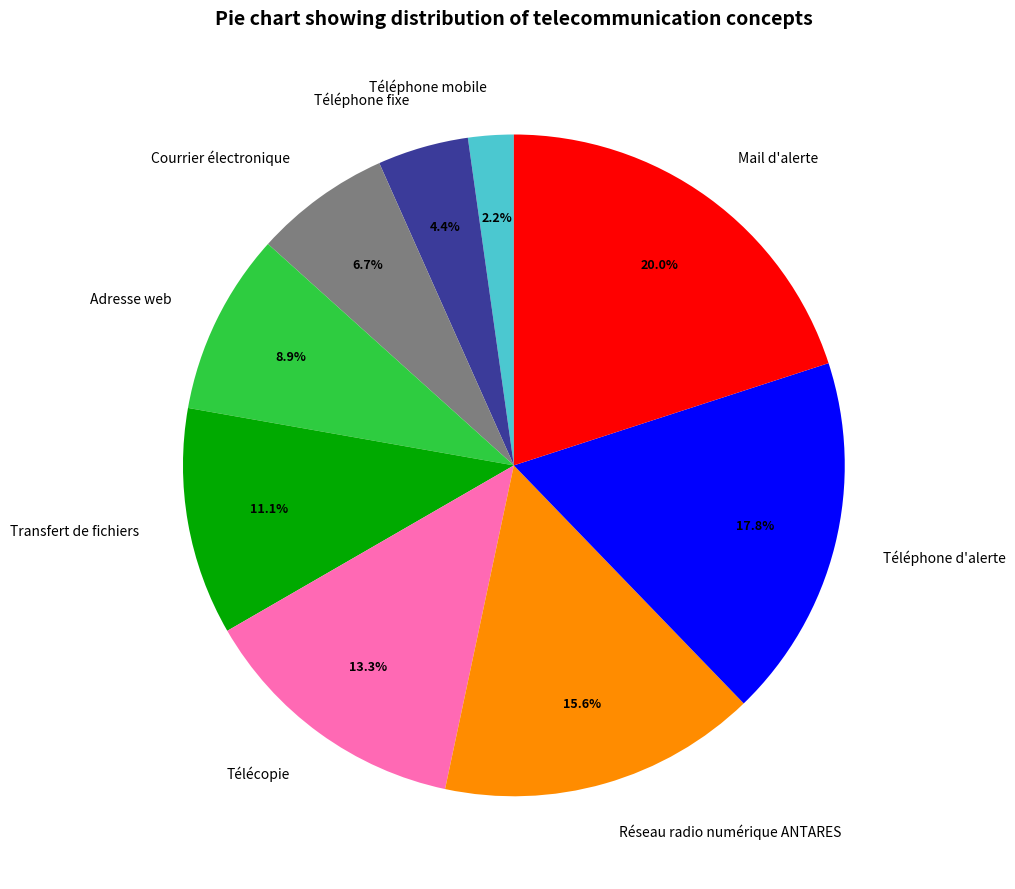

Count the number of slices in the pie.

9